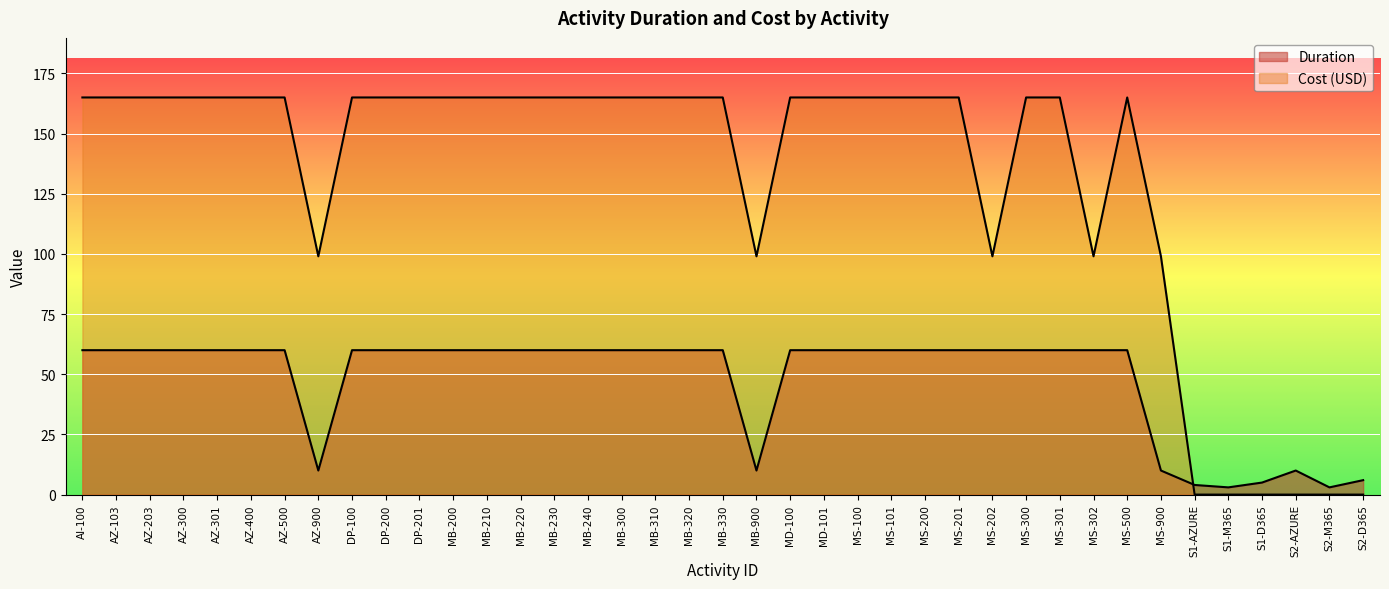

Between which two adjacent categories do Cost (USD) and Duration first intersect?

MS-900 and S1-AZURE